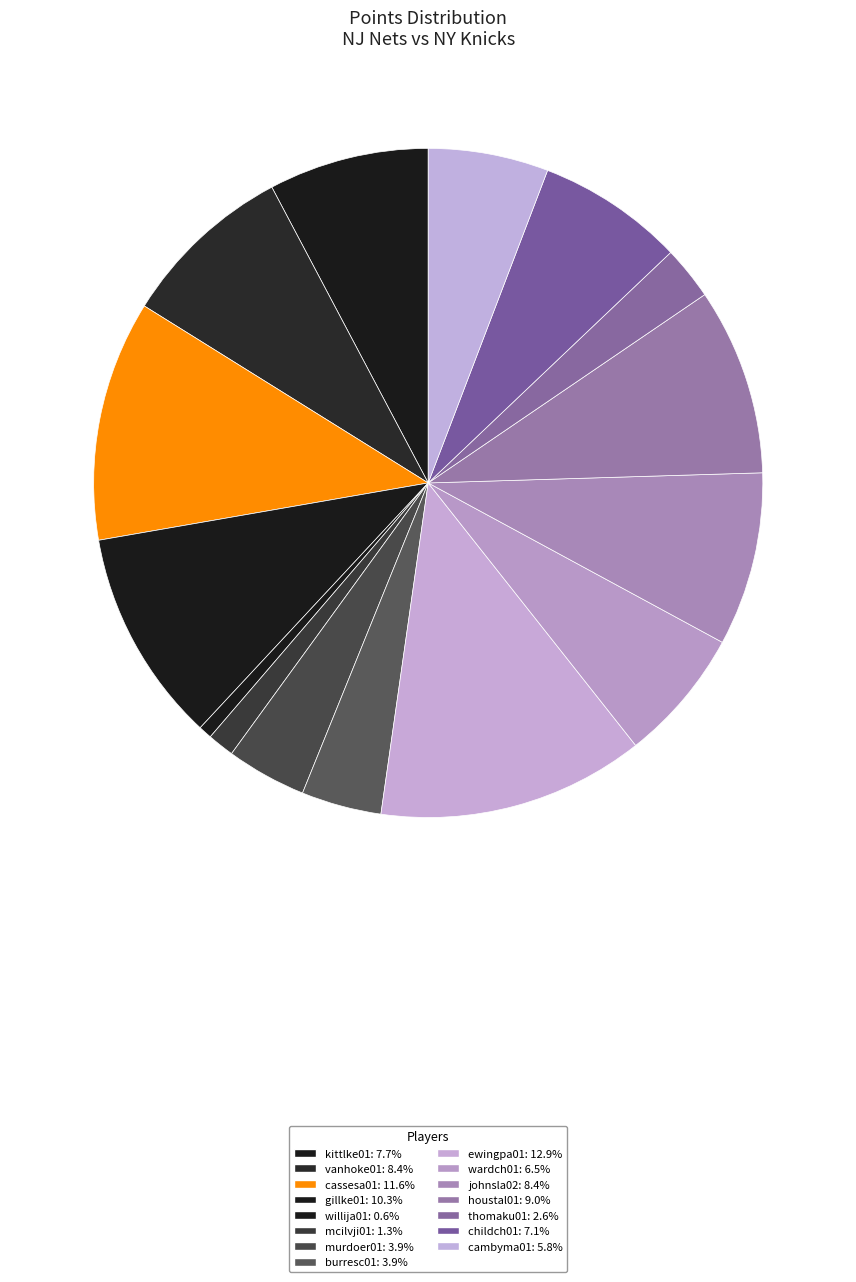

Rank the categories by value from highest to lowest.

ewingpa01, cassesa01, gillke01, houstal01, vanhoke01, johnsla02, kittlke01, childch01, wardch01, cambyma01, murdoer01, burresc01, thomaku01, mcilvji01, willija01